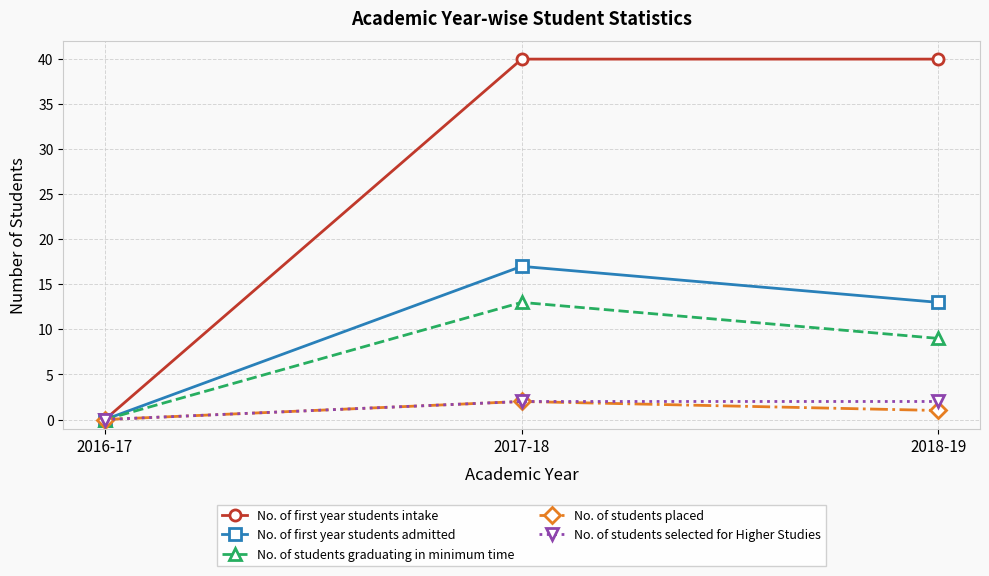

Reading right to left, extract all data points from this chart.

No. of first year students intake: 40	40	0
No. of first year students admitted: 13	17	0
No. of students graduating in minimum time: 9	13	0
No. of students placed: 1	2	0
No. of students selected for Higher Studies: 2	2	0